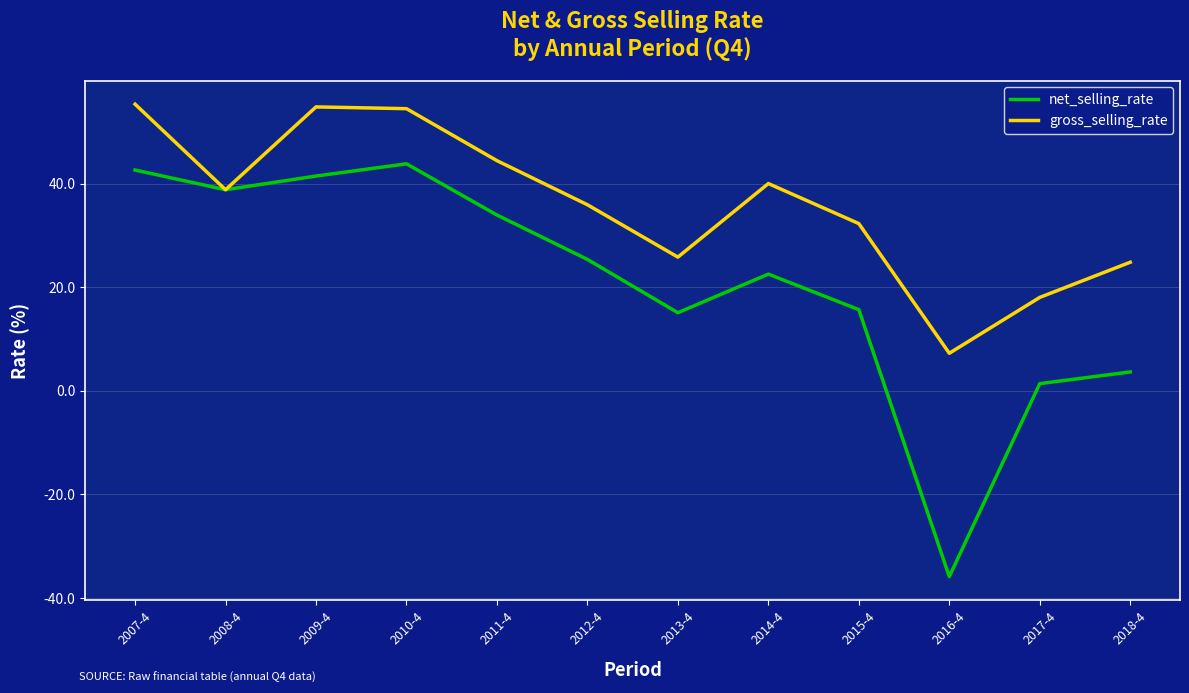

What is the lowest value of the net_selling_rate series?

-35.9